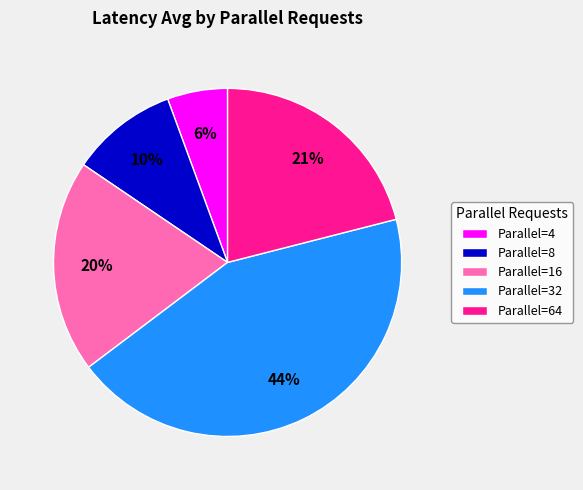

Is there any slice that represents more than half of the pie?

No